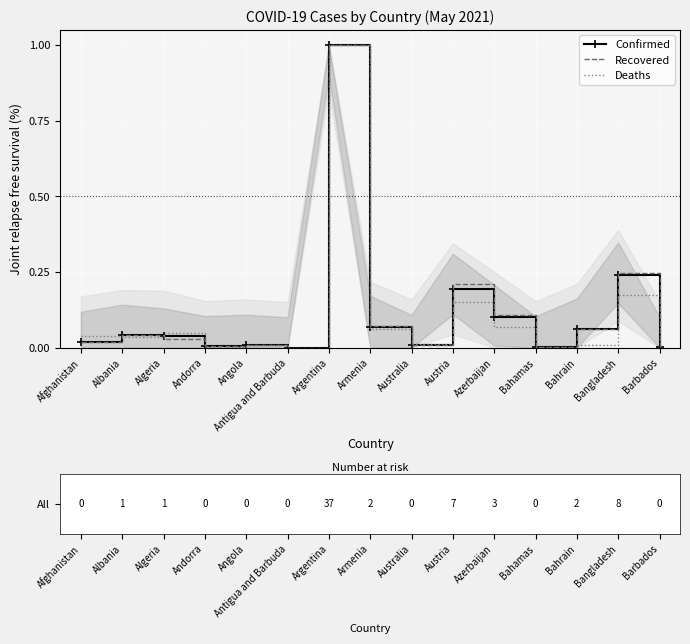

At which label does Recovered reach its minimum?

Antigua and Barbuda